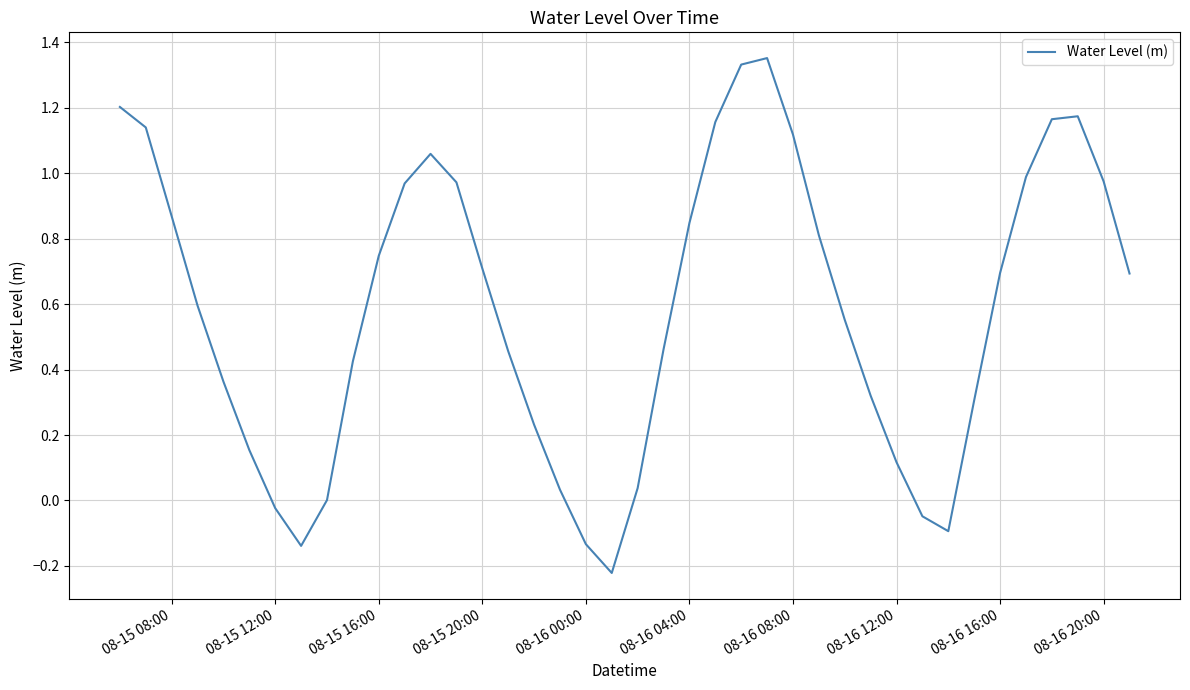

What is the difference between the maximum and minimum values?

1.6